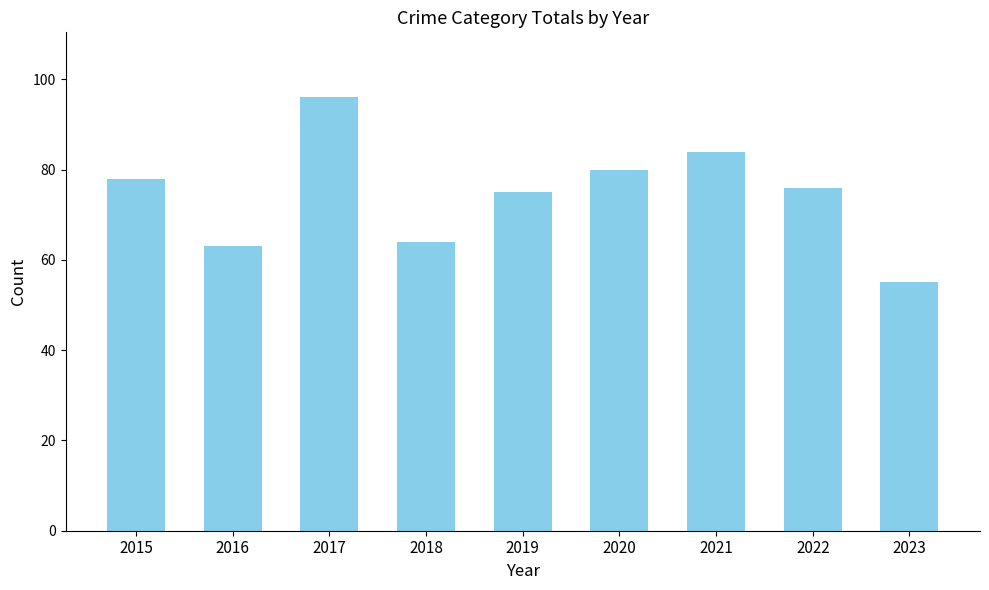

Read the value at 2018.

64